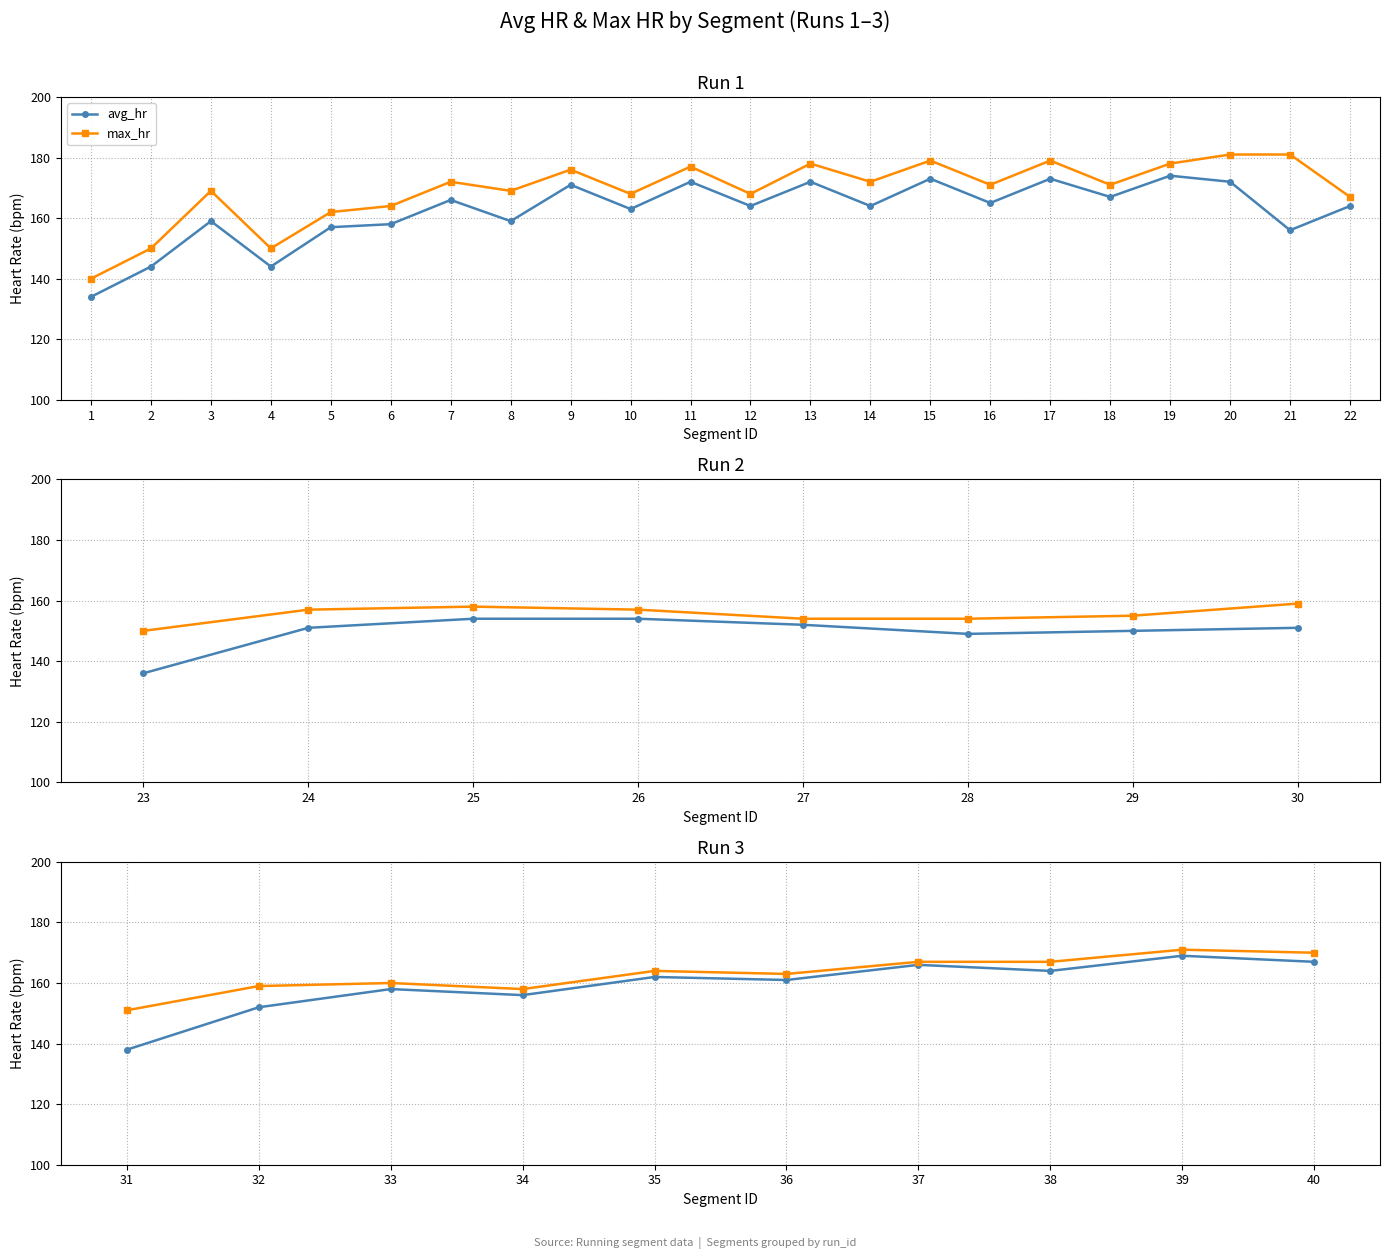

How many lines are shown in the chart?

2